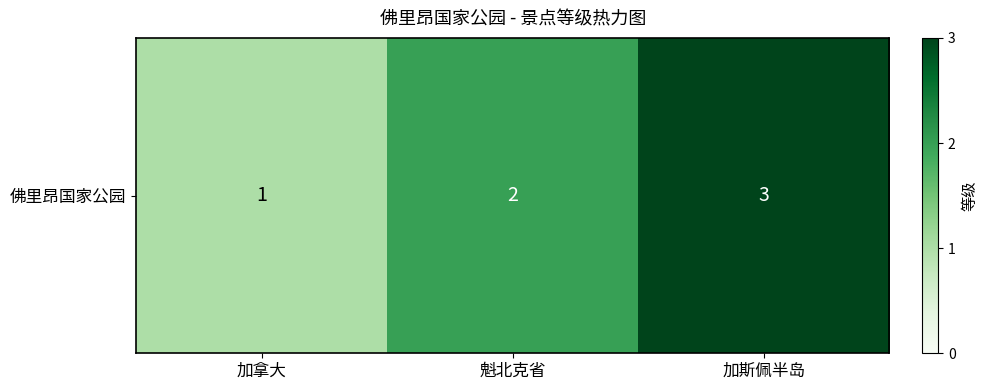

List the labels in order of value, largest first.

加斯佩半岛, 魁北克省, 加拿大